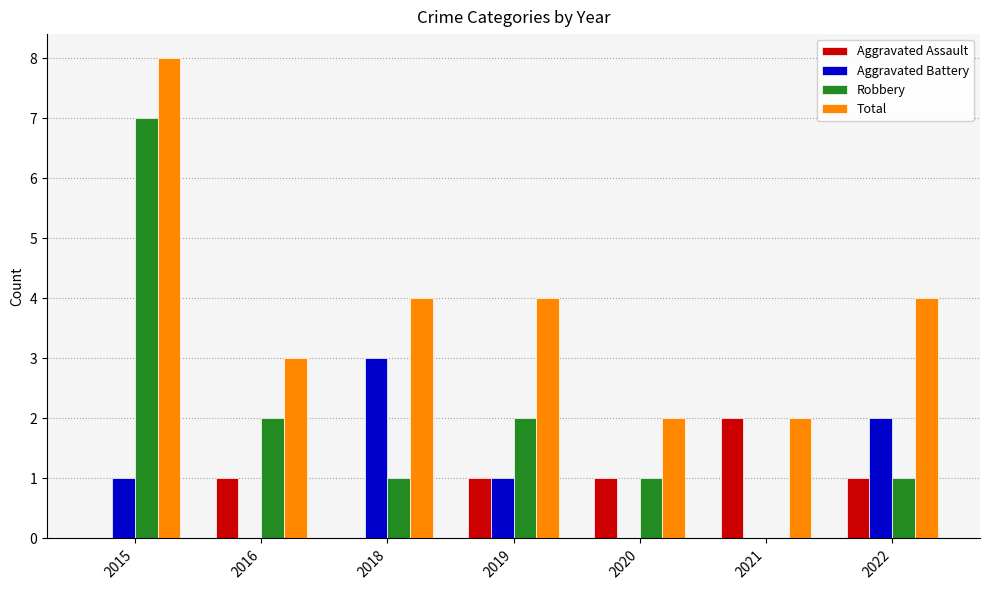

Which series changed the most between 2018 and 2020?

Aggravated Battery